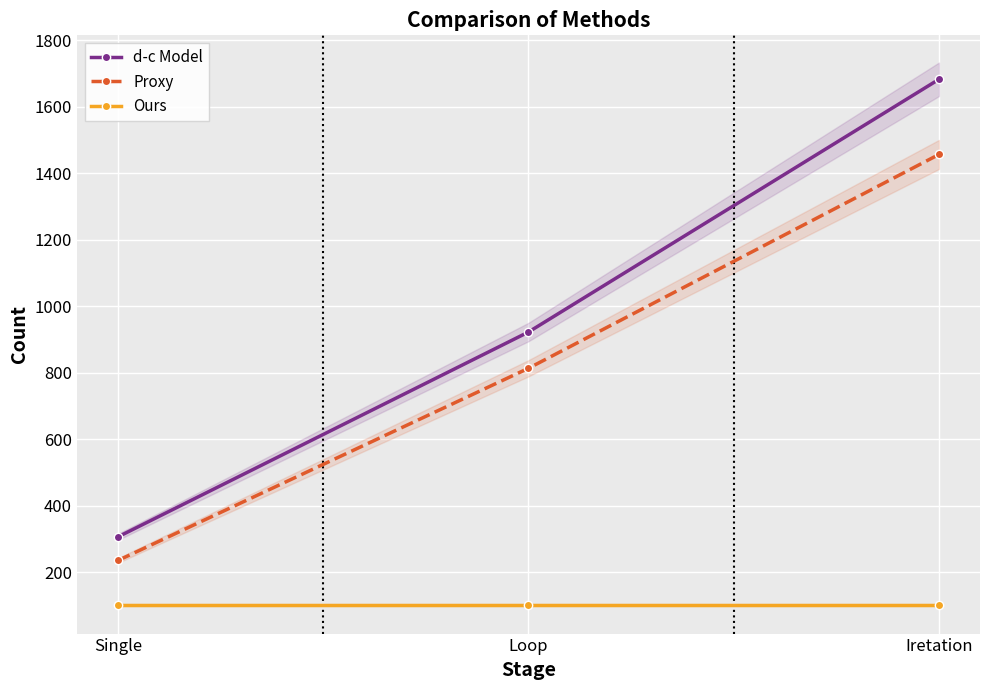

Which series has the largest range (max minus min)?

d-c Model